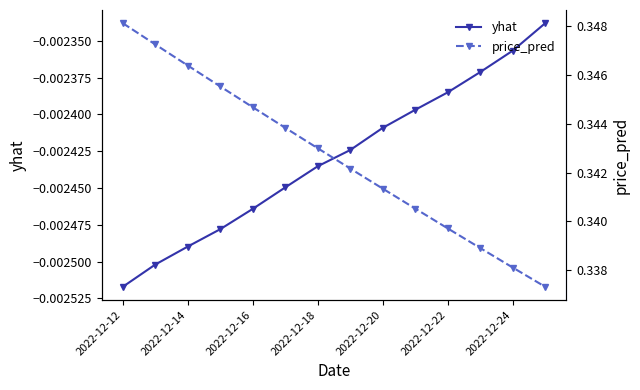

What is the approximate value of price_pred at 13?

0.3